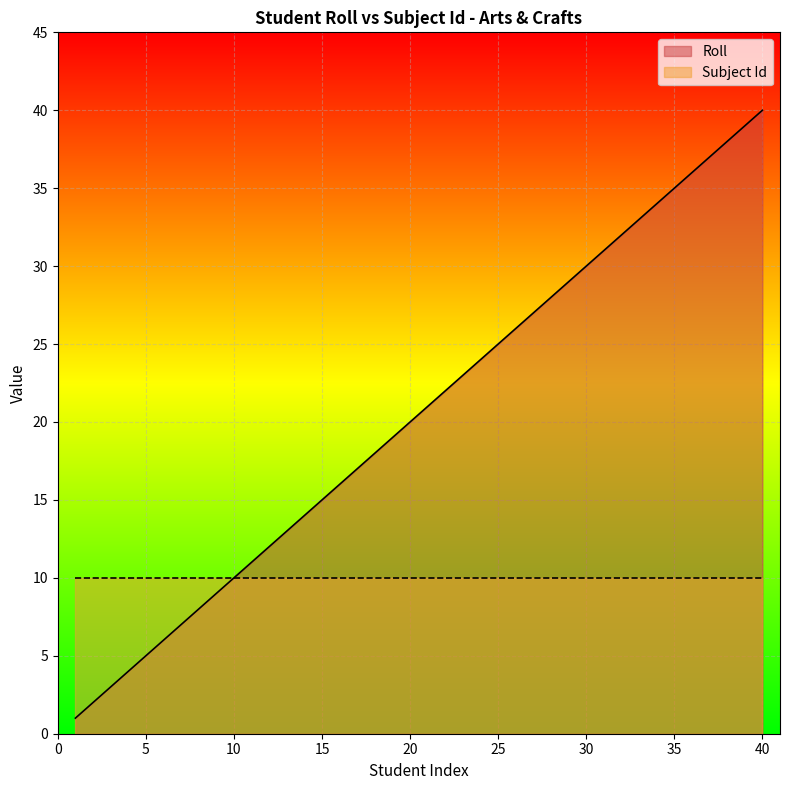

True or false: the data shows 34 at 34.

True